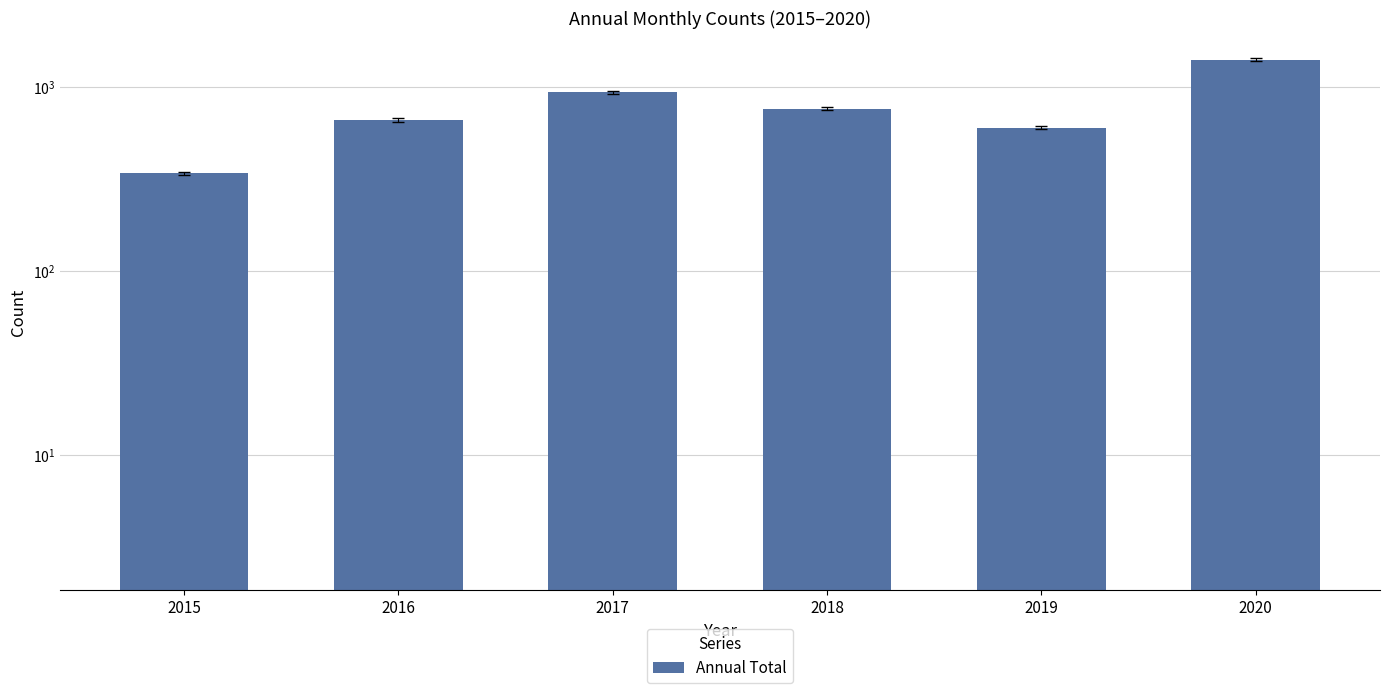

Between 2017 and 2015, which is larger?

2017